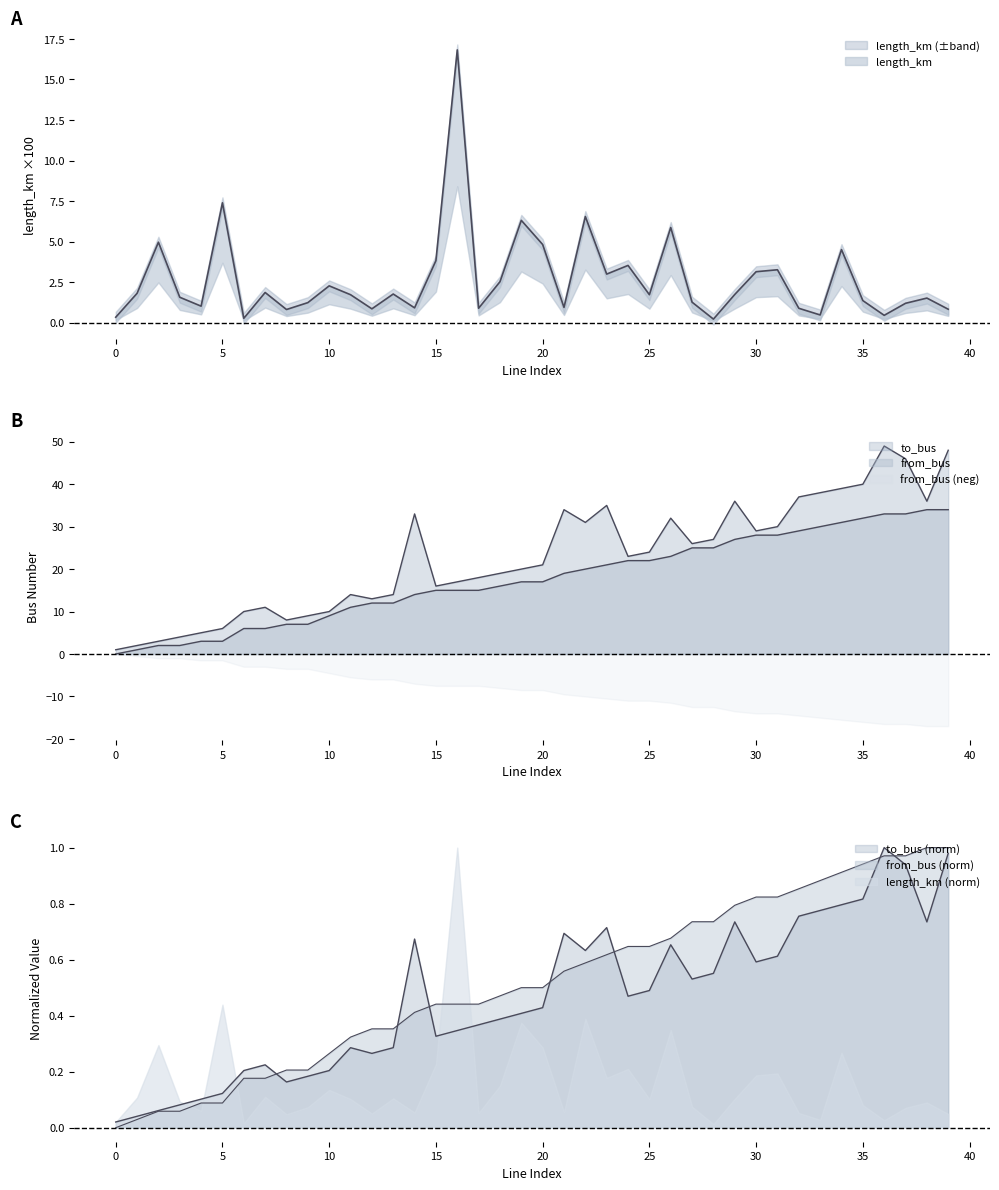

True or false: to_bus has a value of 10.0 at 10.

True